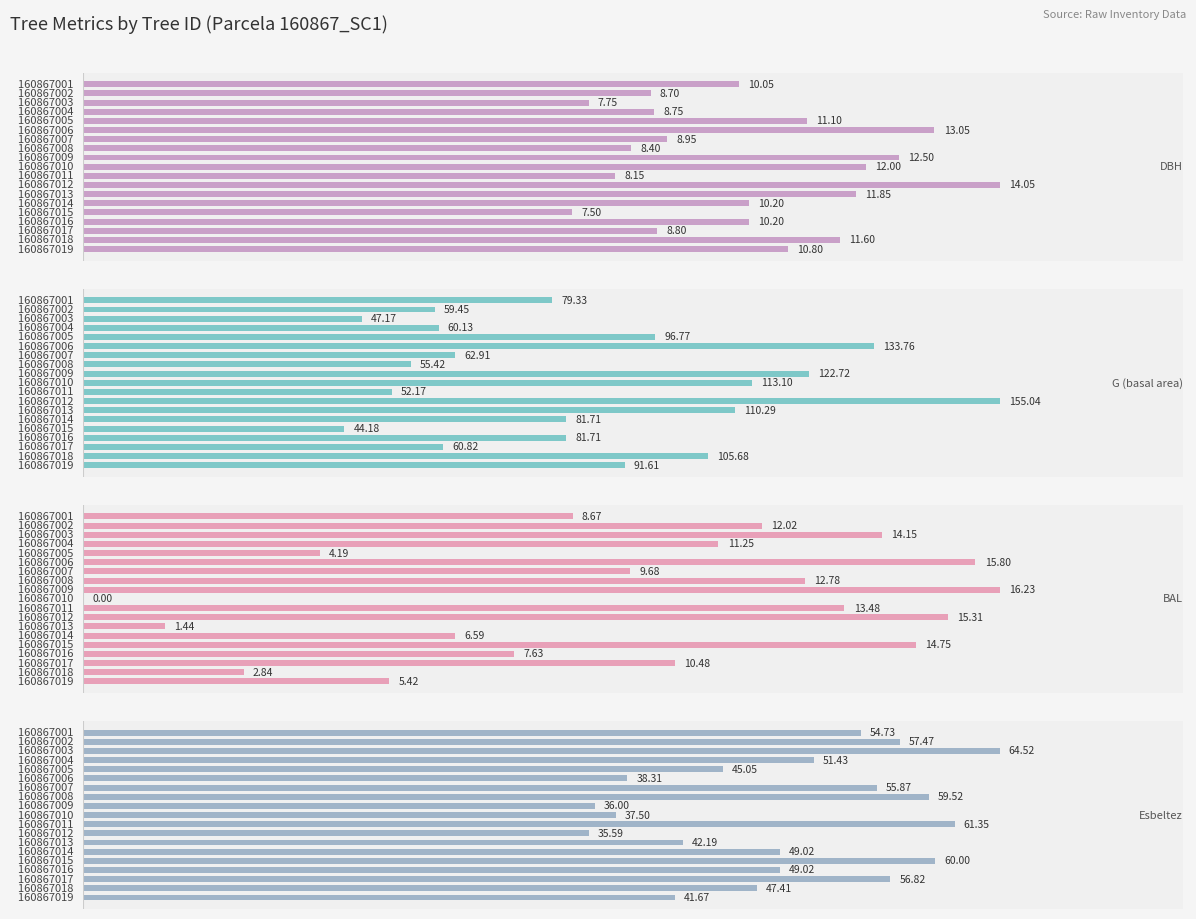

What is the maximum value for G (basal area)?

155.0